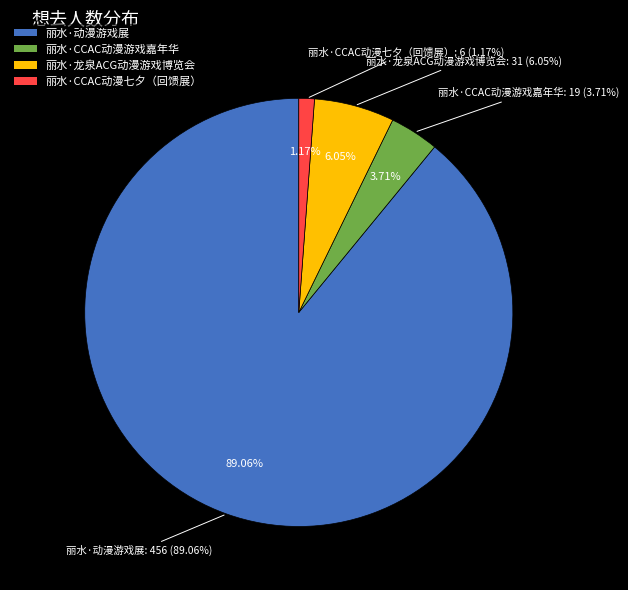

Which has a higher value, 丽水·CCAC动漫游戏嘉年华 or 丽水·CCAC动漫七夕（回馈展）?

丽水·CCAC动漫游戏嘉年华